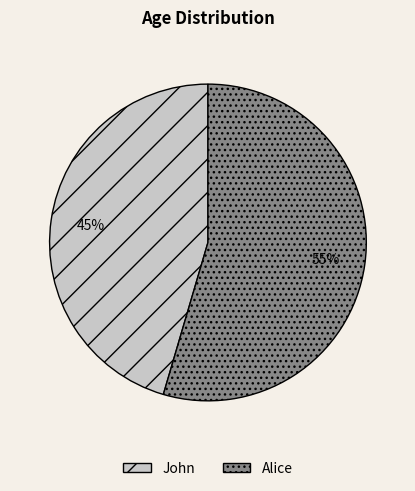

What percentage is the John slice, to the nearest percent?

45%